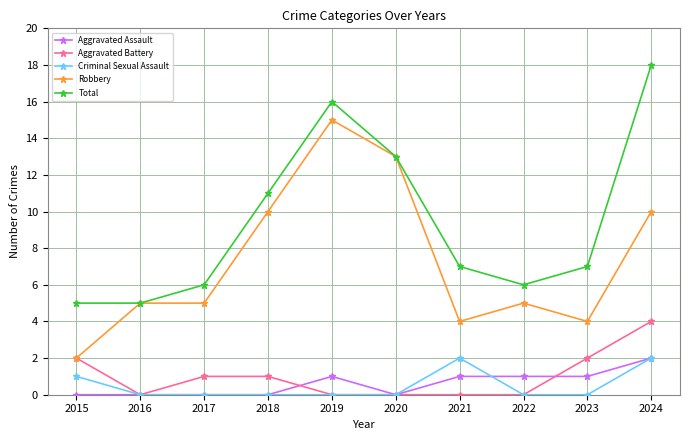

After their last crossing, which series has the higher values: Aggravated Battery or Aggravated Assault?

Aggravated Battery